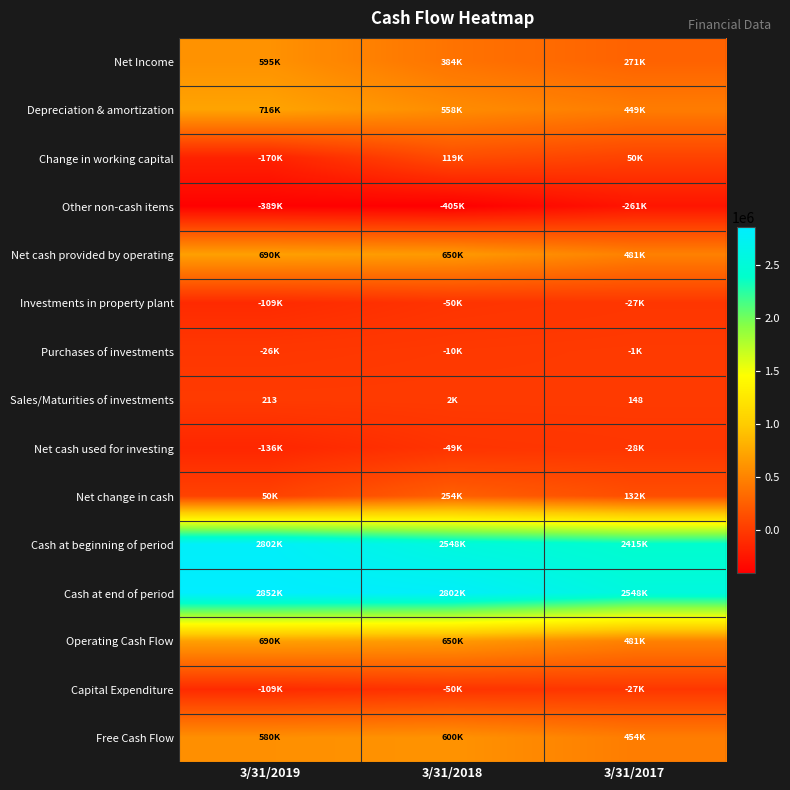

Is it true that Sales/Maturities of investments equals 263 at 3/31/2017?

False